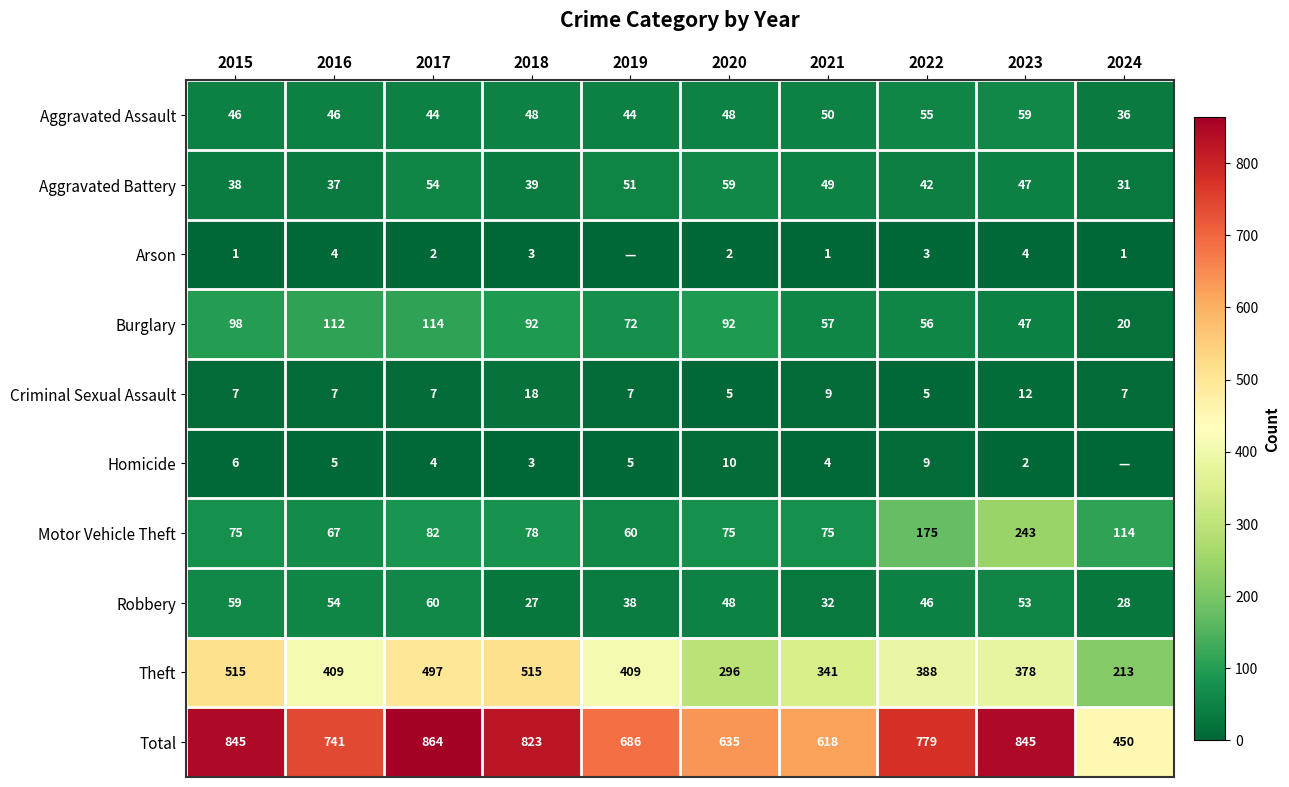

What value does the Theft series have at 2017, to the nearest 5?

495